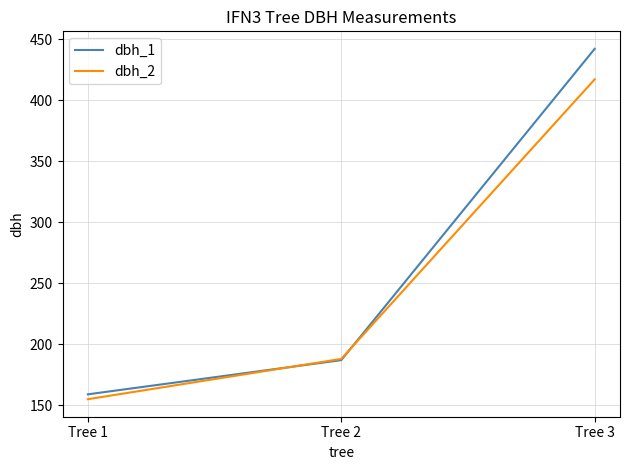

Which series has the widest spread of values?

dbh_1